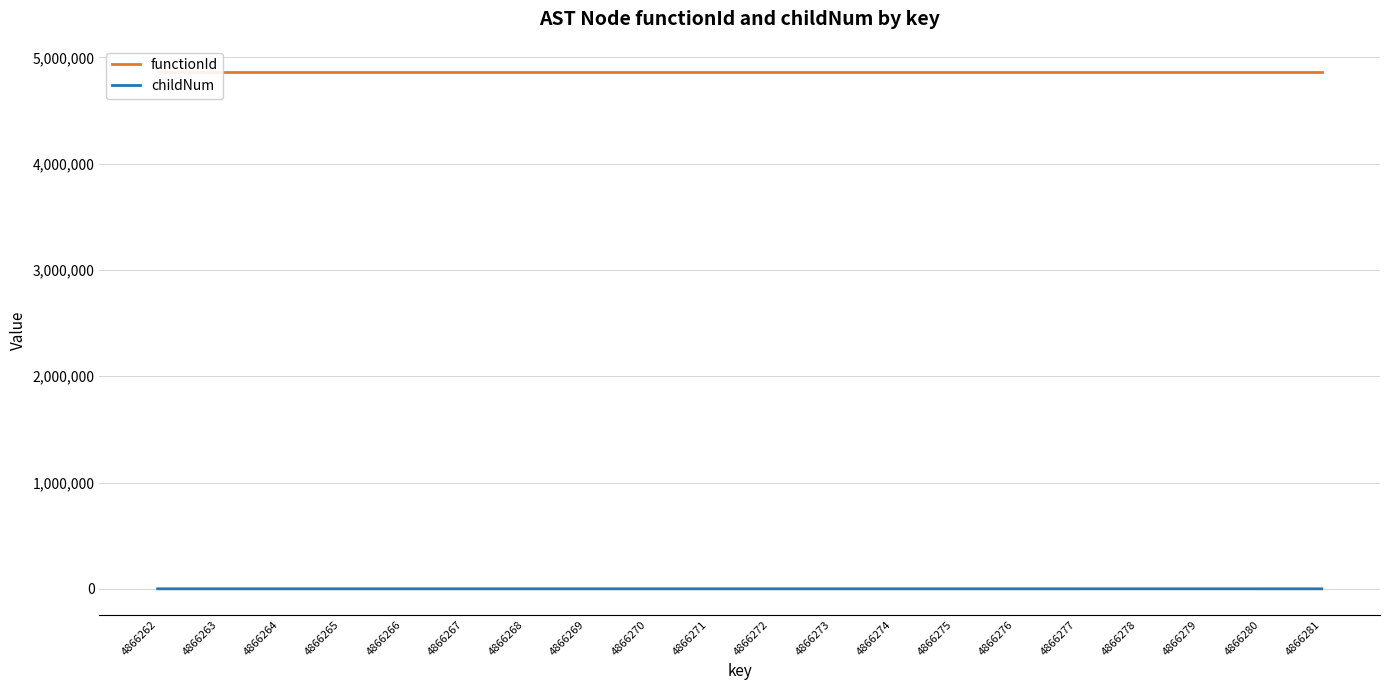

True or false: functionId and childNum intersect in this chart.

False